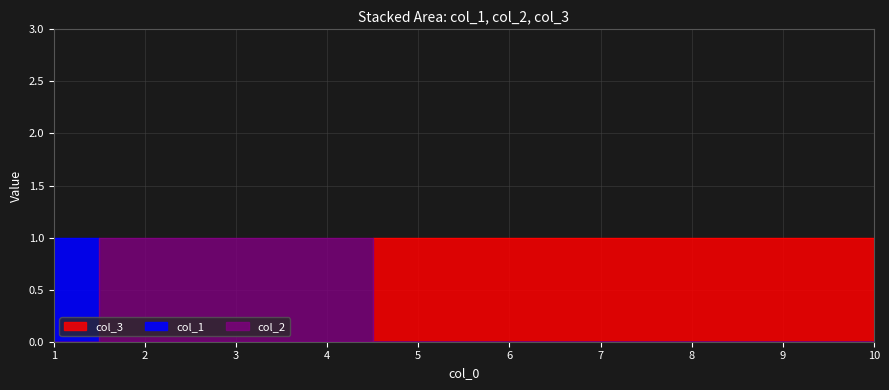

Is the value of col_1 at 2 greater than the value of col_3 at 4?

No